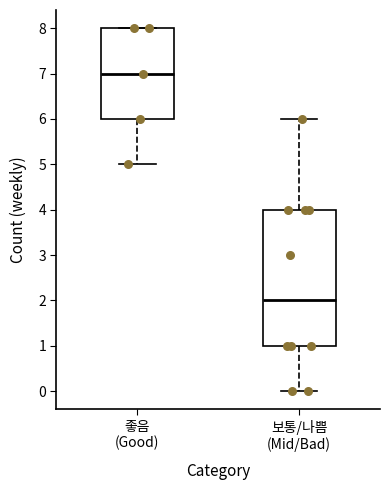

Comparing the boxes themselves (not the whiskers), which one is the tallest?

보통/나쁨 (Mid/Bad)